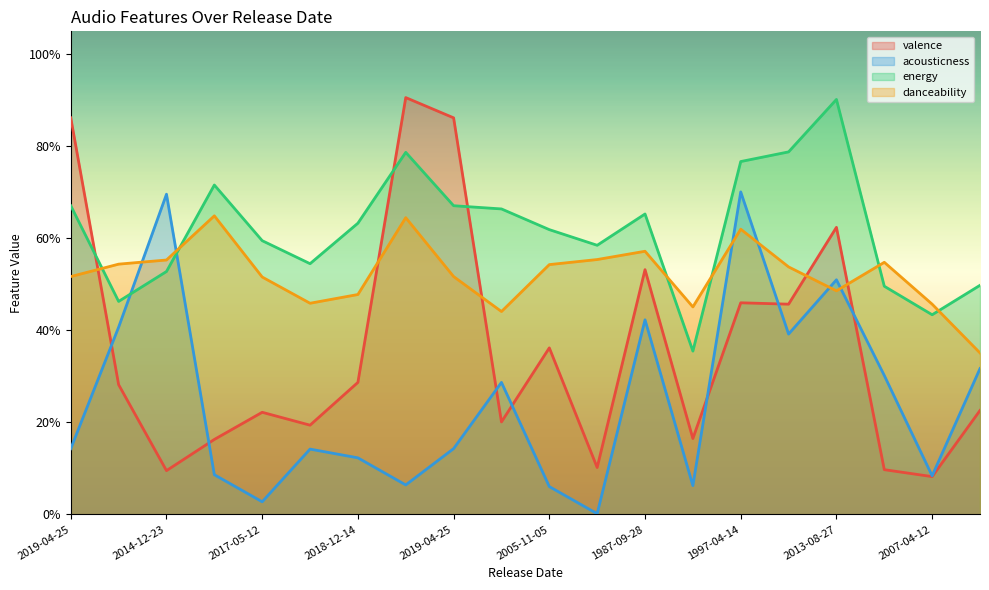

What is the label of the 15th point from the right?

2009-01-01